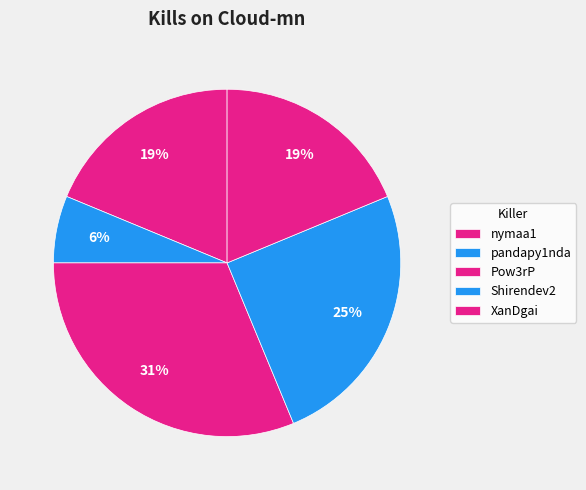

Count the number of slices in the pie.

5